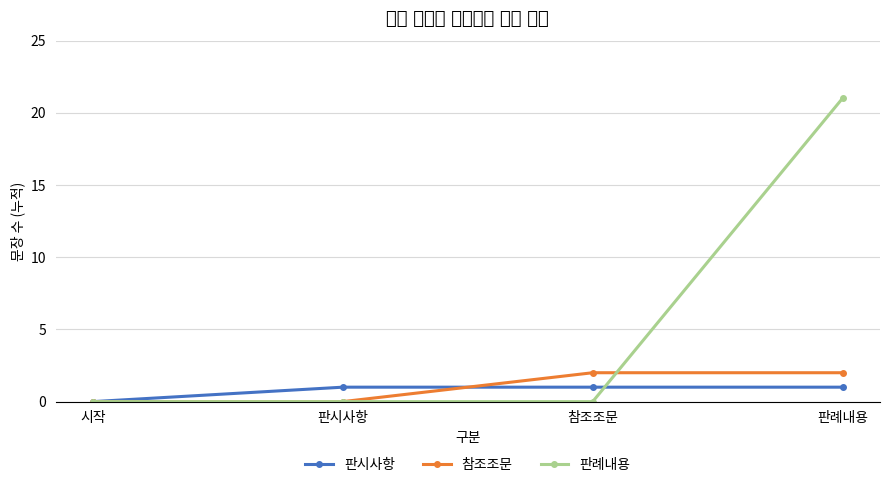

What is the average value of the 판시사항 series?

1